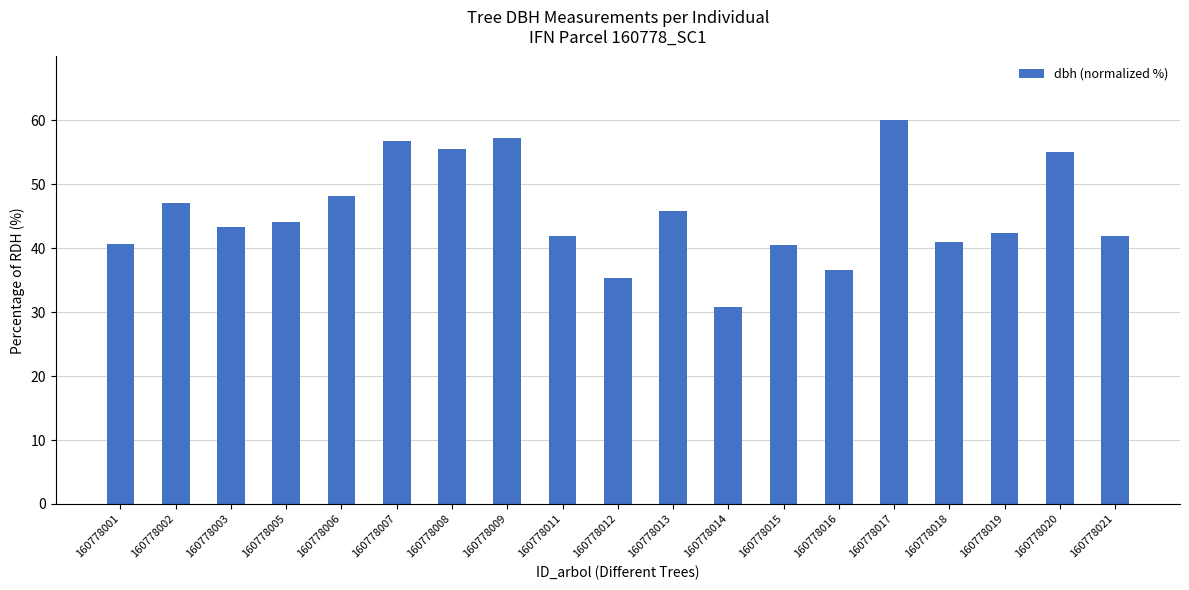

What is the approximate value at 160778014?

30.8